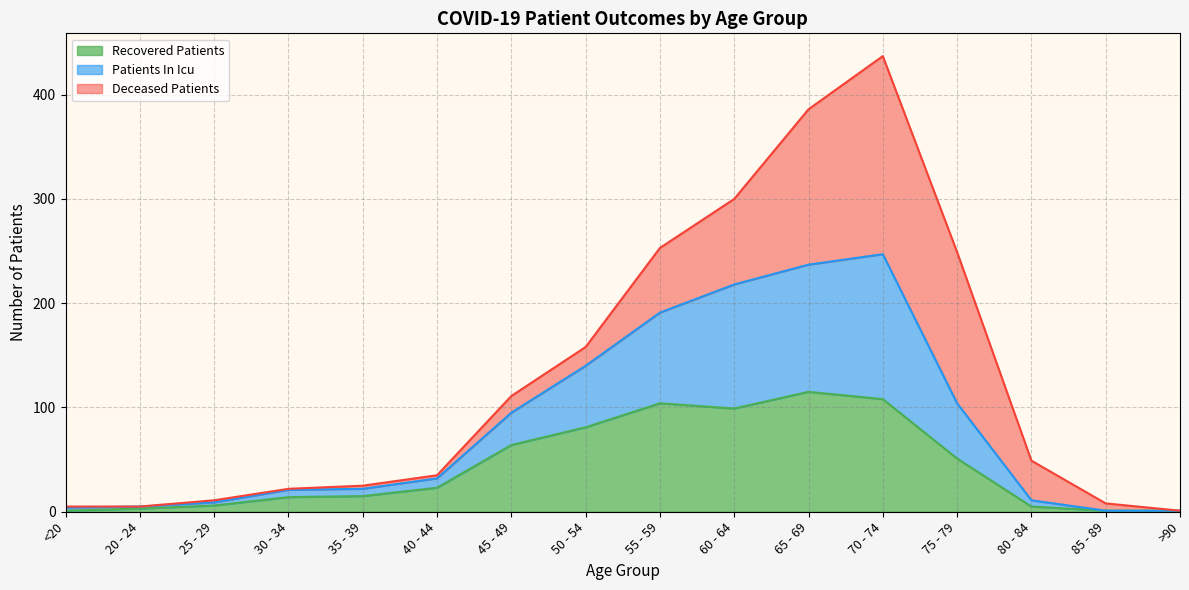

At which category is the sum across all series the highest?

70 - 74